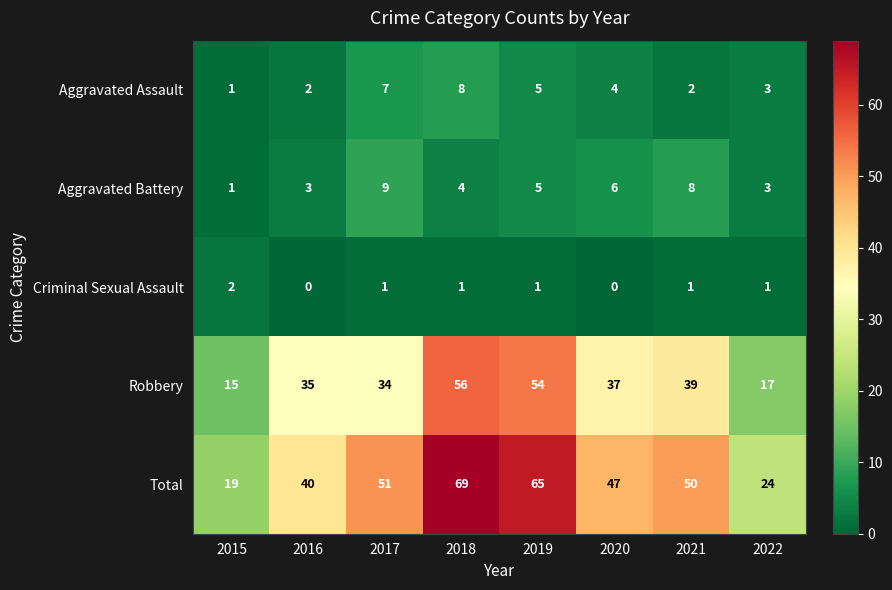

What is the difference between the maximum and minimum values in the Aggravated Battery series?

8